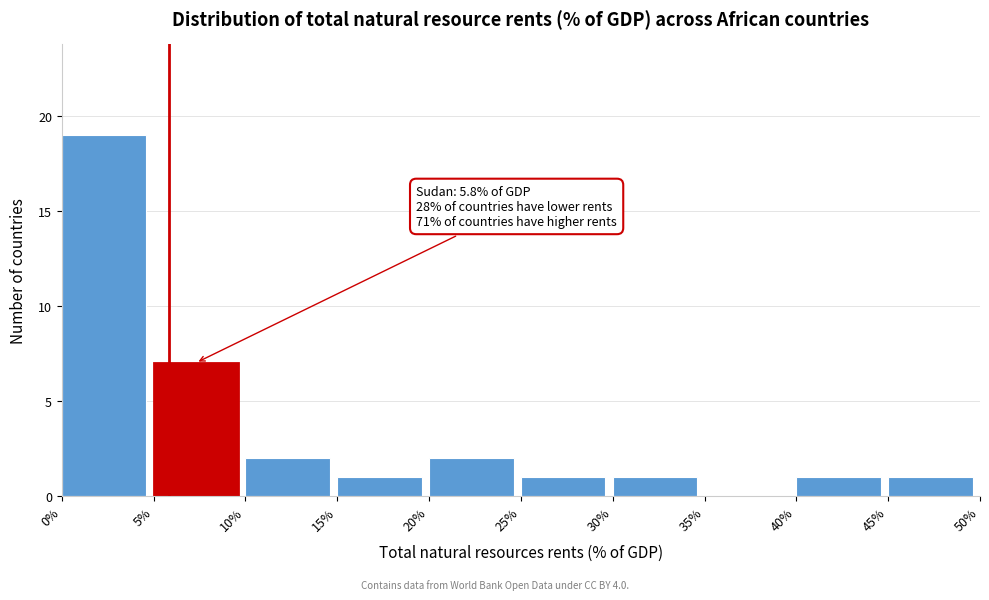

Which range on the x-axis has the tallest bar?

0% to 5%